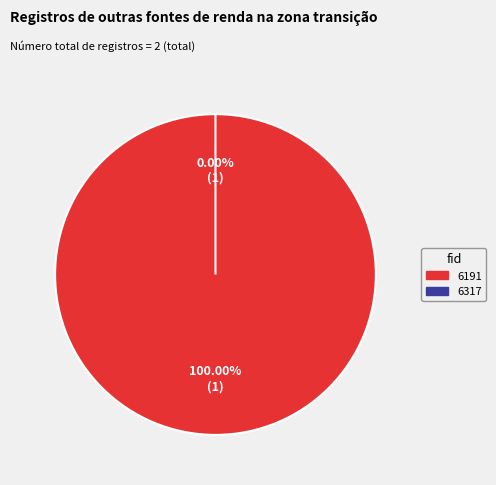

Combined, do 6191 and 6317 account for over 50%?

Yes